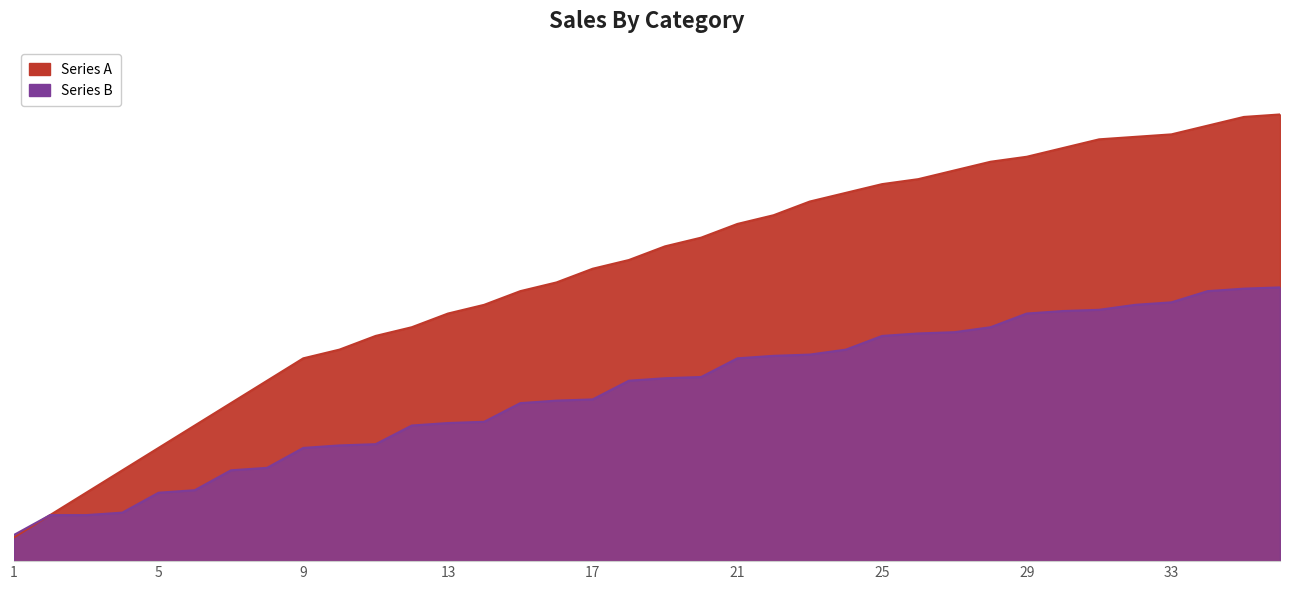

True or false: Series A and Series B cross at least once.

False